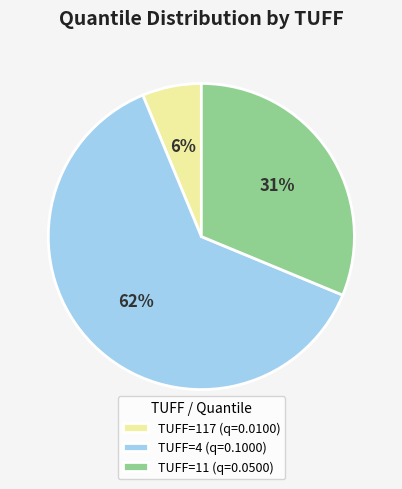

Which slice represents more than half of the pie?

TUFF=4 (q=0.1000)